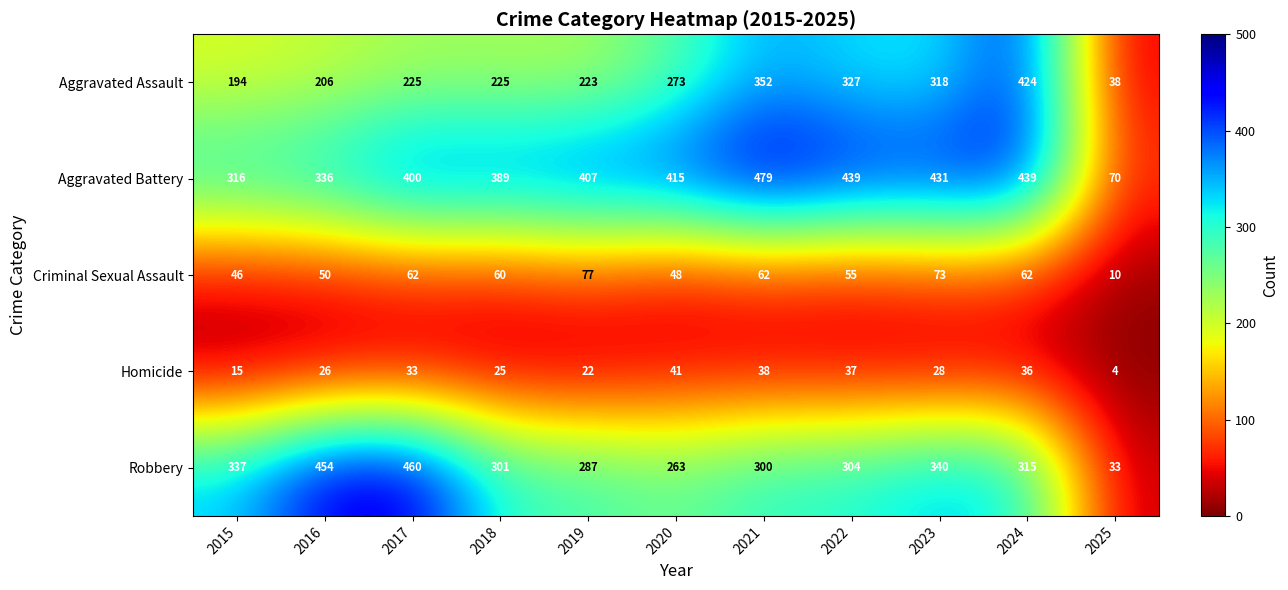

How many values in the Criminal Sexual Assault series are below 60?

5